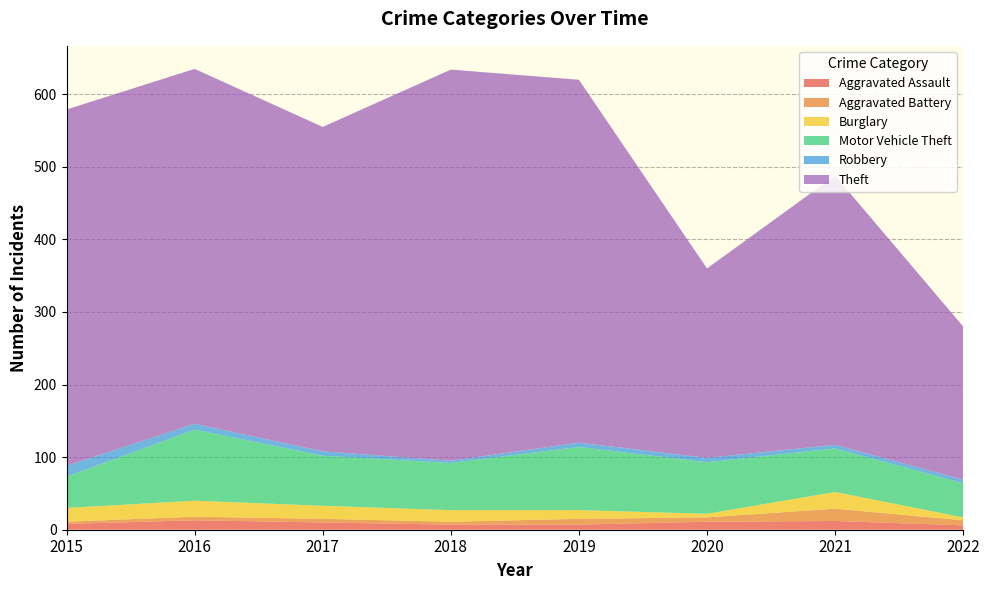

Reading right to left, transcribe all the data shown in this chart.

Aggravated Assault: 6	12	11	7	7	10	13	8
Aggravated Battery: 7	17	6	8	4	5	5	3
Burglary: 4	23	5	12	16	18	22	19
Motor Vehicle Theft: 47	60	71	87	65	69	98	43
Robbery: 5	5	6	6	3	6	8	15
Theft: 211	371	261	500	539	447	489	491